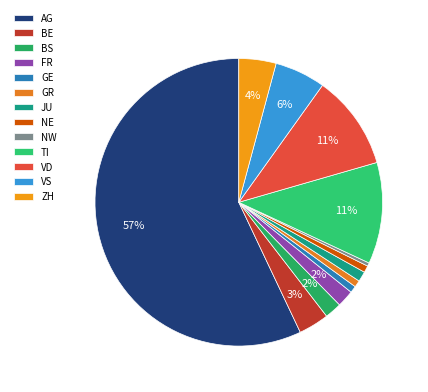

Which slice is the largest?

AG